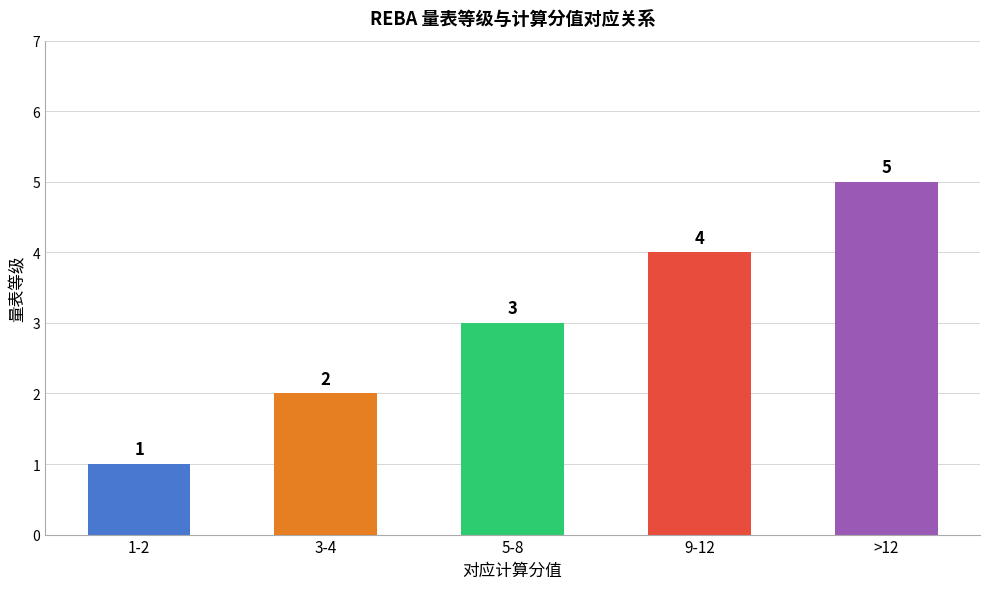

The value at >12 is 7. True or false?

False